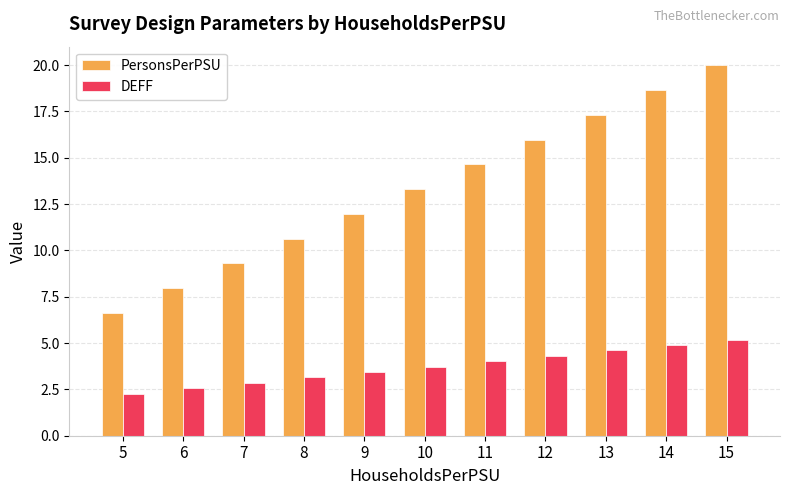

What is the difference between the maximum and minimum values in the DEFF series?

2.9